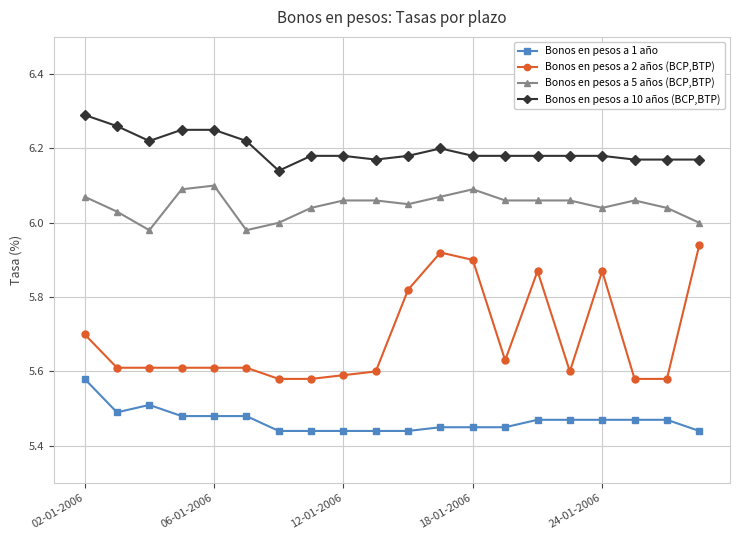

Which series has the largest total across all categories?

Bonos en pesos a 10 años (BCP,BTP)